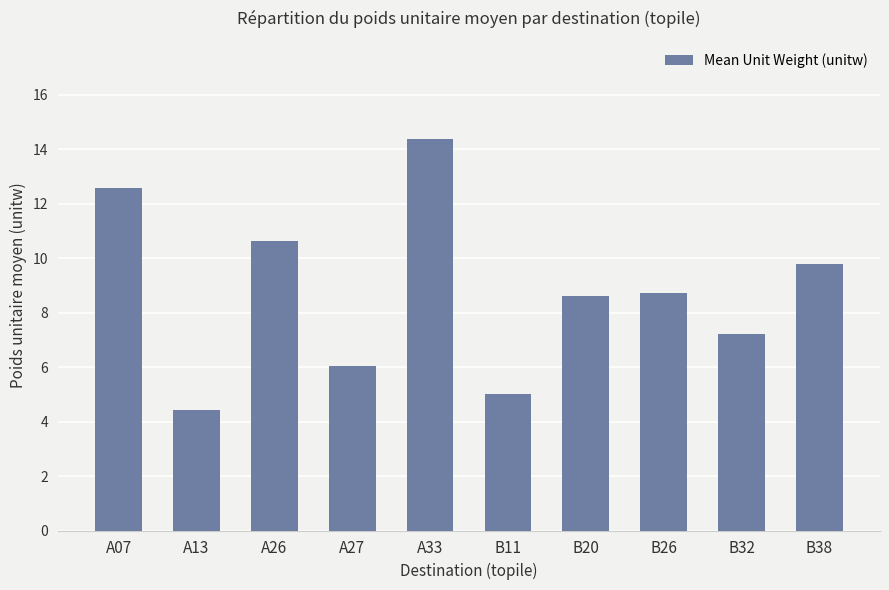

Reading left to right, list all the values displayed in this chart.

12.6	4.4	10.6	6.0	14.4	5.0	8.6	8.7	7.2	9.8